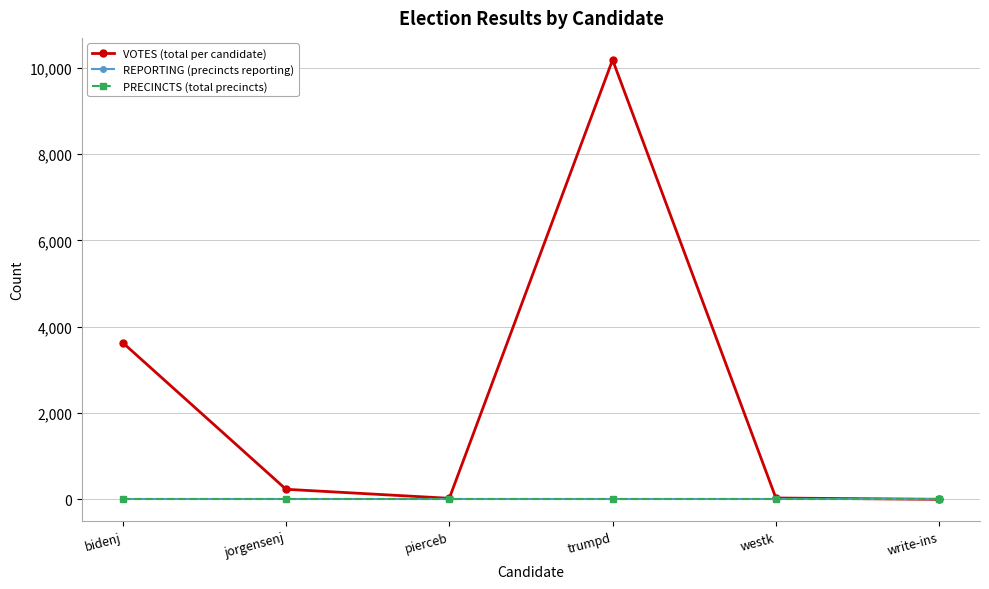

How many intersections are there between REPORTING (precincts reporting) and VOTES (total per candidate)?

1